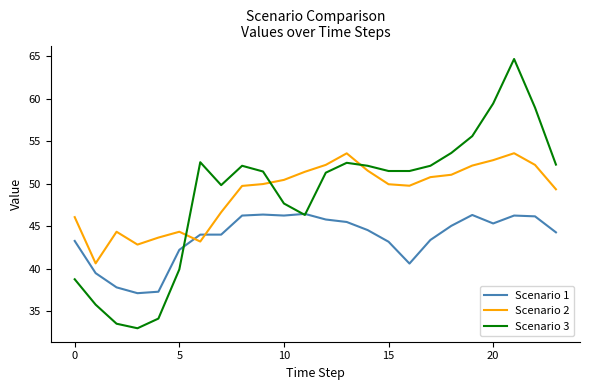

Does the chart display data point markers on the line(s)?

No